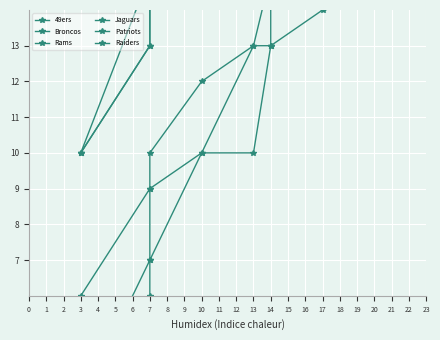

True or false: Raiders has more than 0 interior local peaks.

False